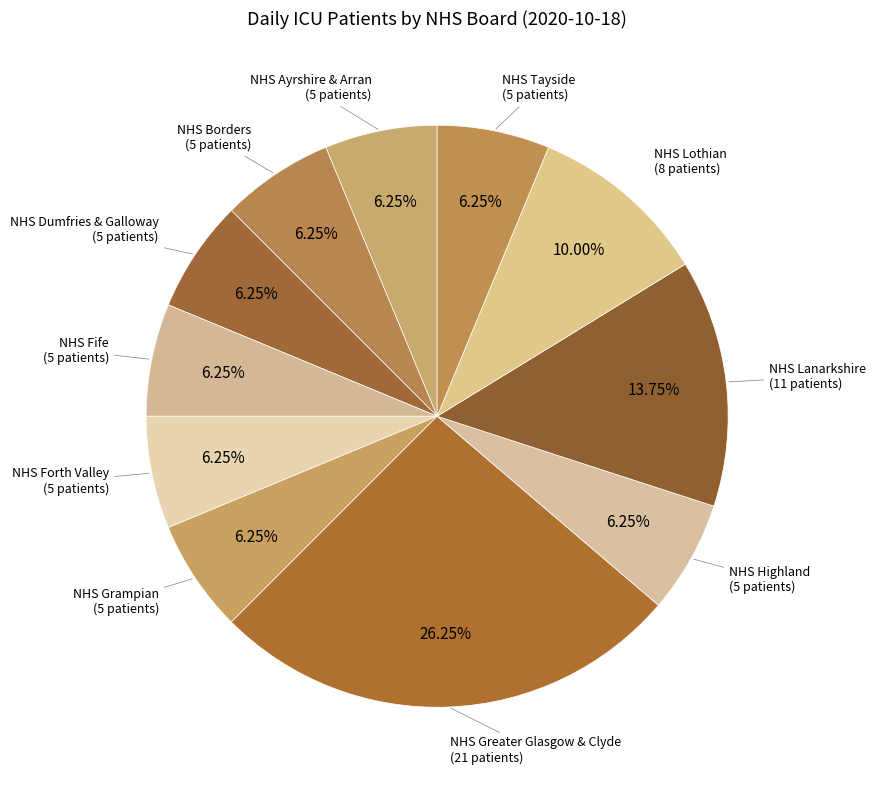

Combined, do NHS Lothian and NHS Forth Valley account for over 50%?

No